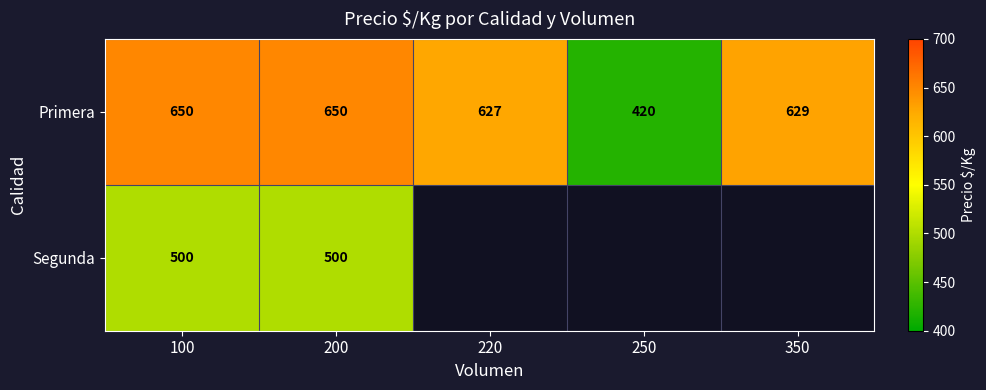

Which category has the lowest value in the Primera series?

250